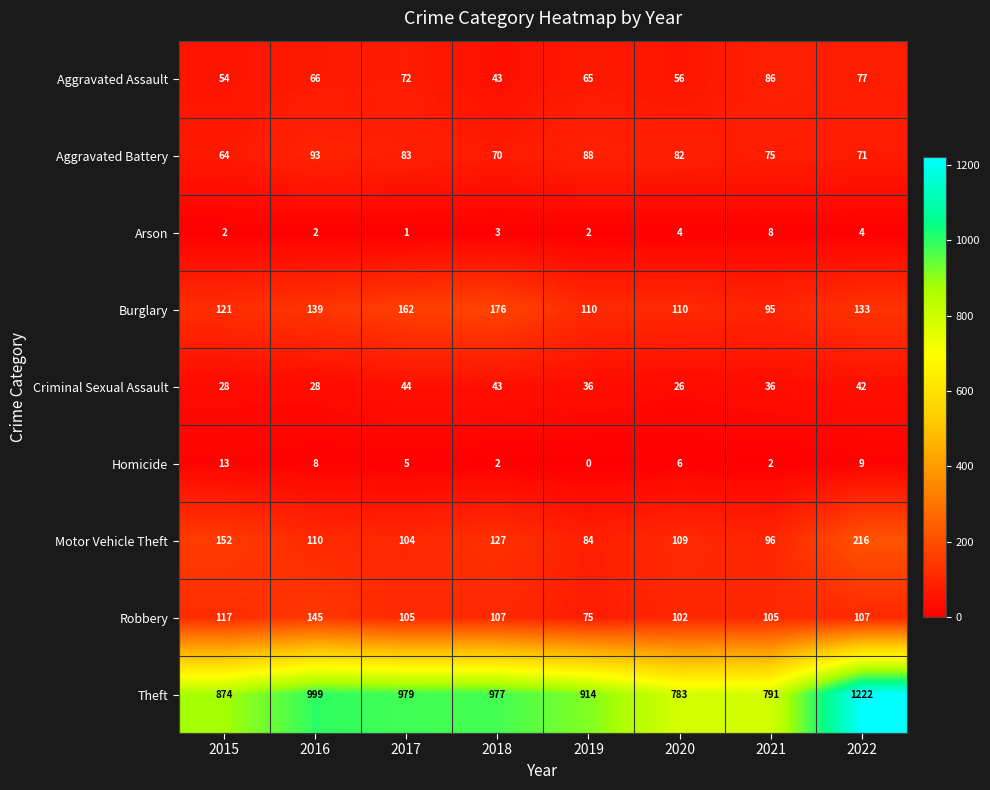

How many series are shown in this chart?

9